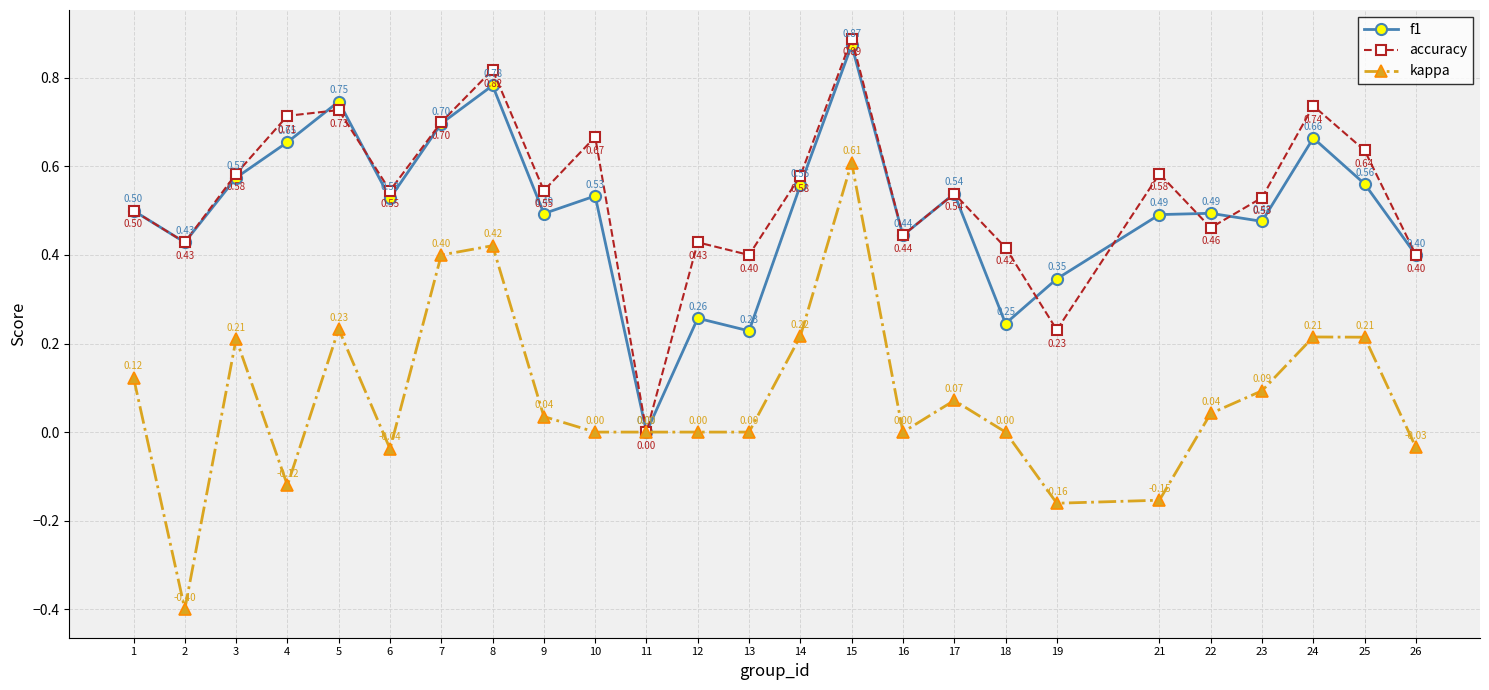

Count the number of categories in the chart.

25